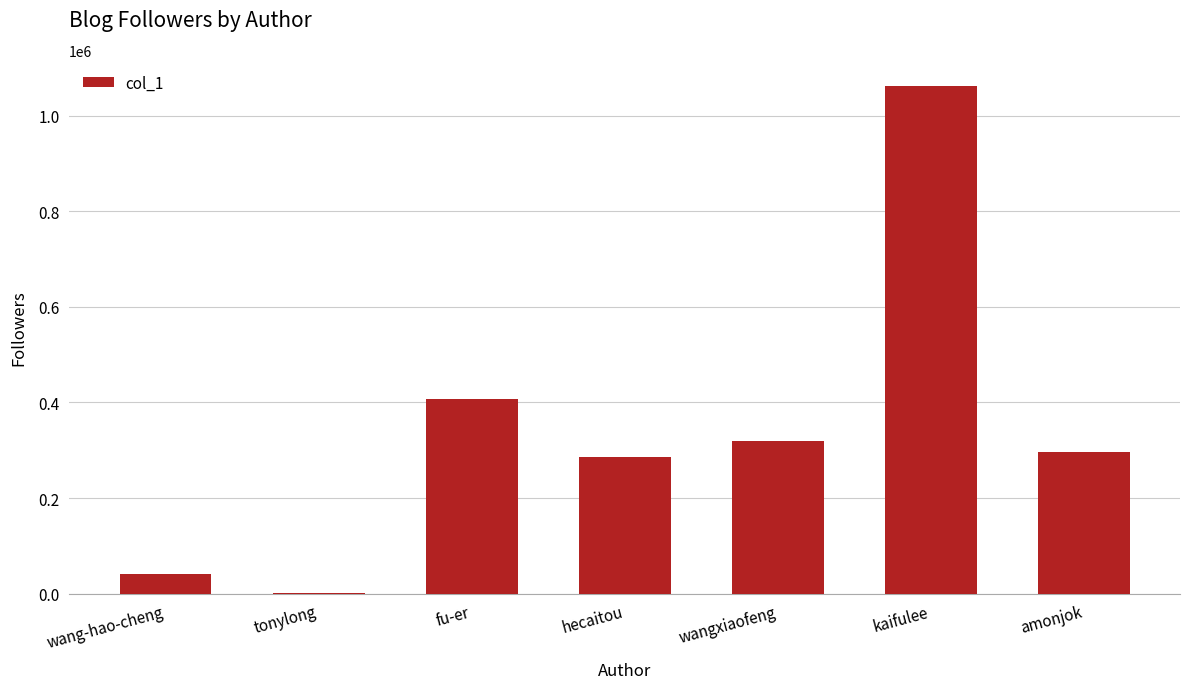

Is it true that the value at fu-er is 408154?

True